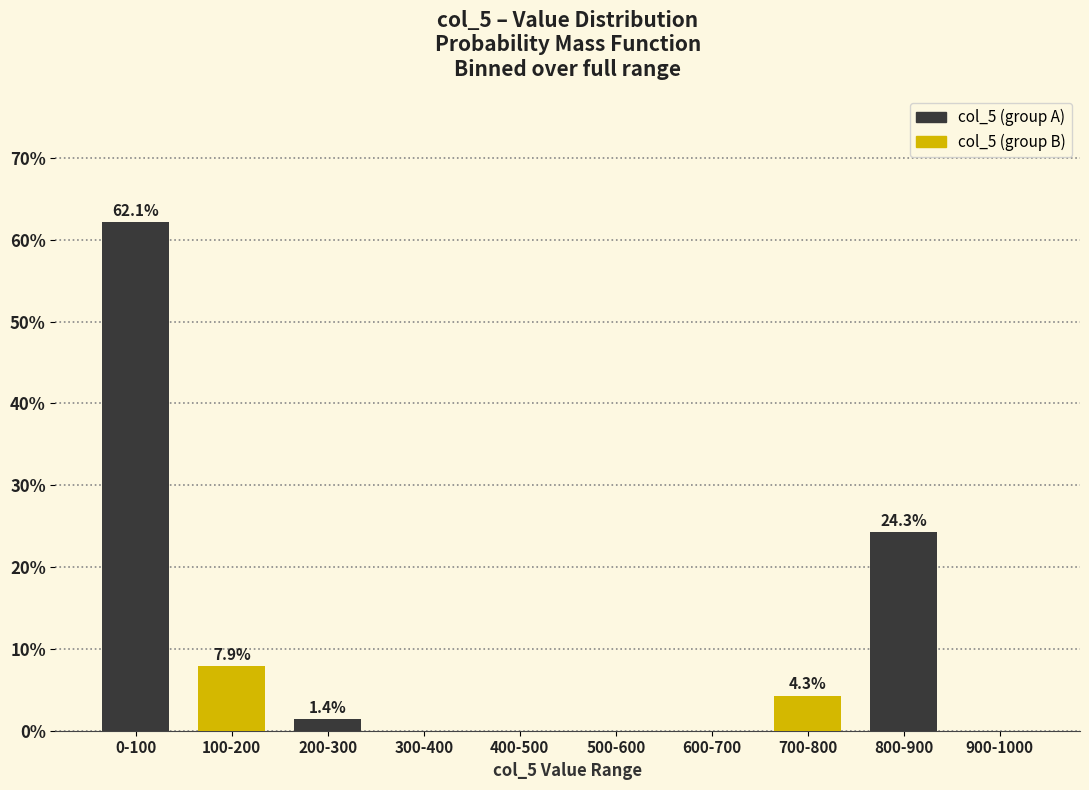

Where is col_5 (group B) nearest to the value 3?

600-700